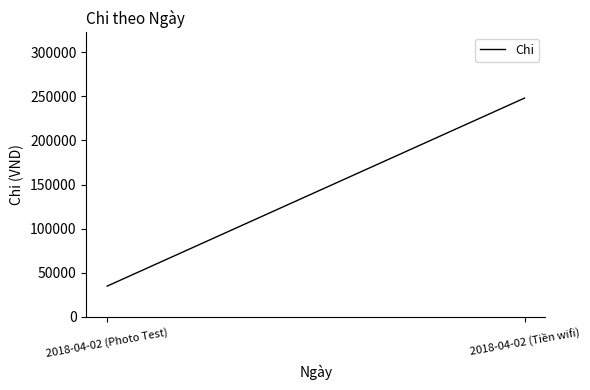

What is the label of the 2nd point from the right?

2018-04-02 (Photo Test)